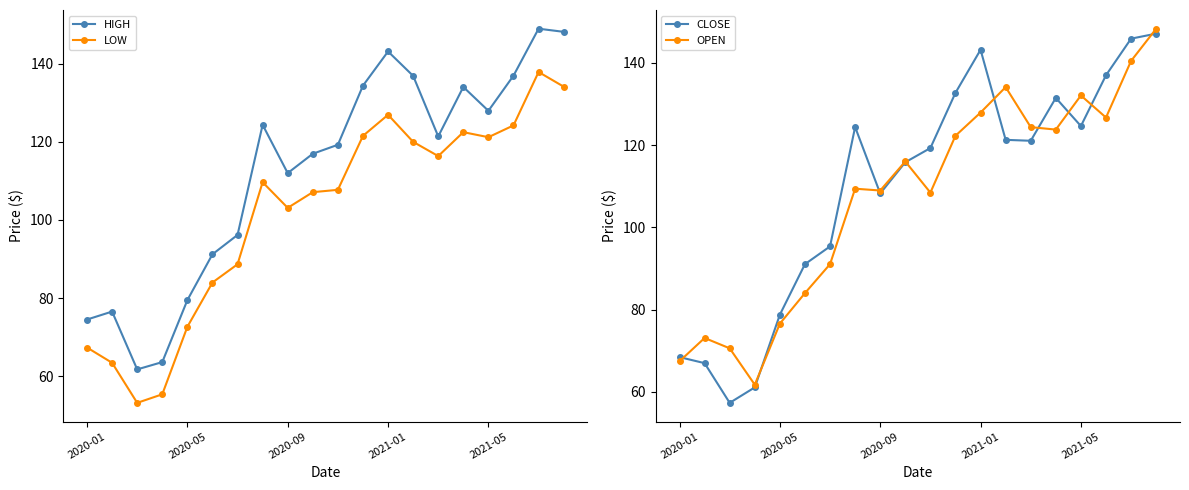

What are all the series names shown in the legend?

HIGH, LOW, CLOSE, OPEN